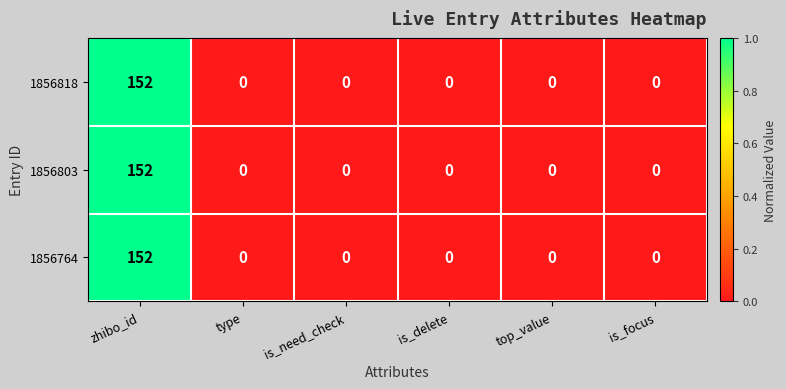

What is the average value of the 1856803 series?

25